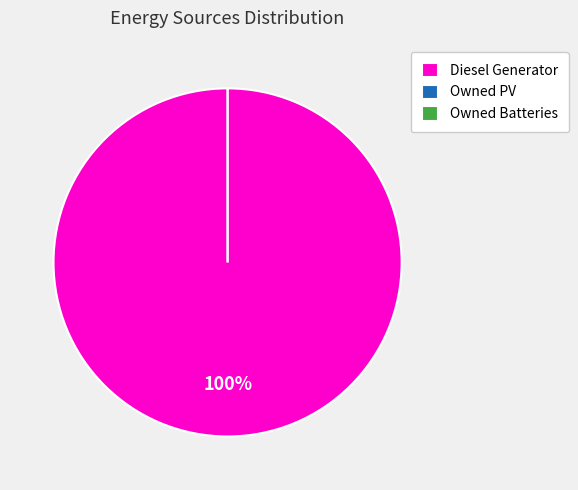

Is the sum of Owned Batteries and Owned PV greater than half?

No